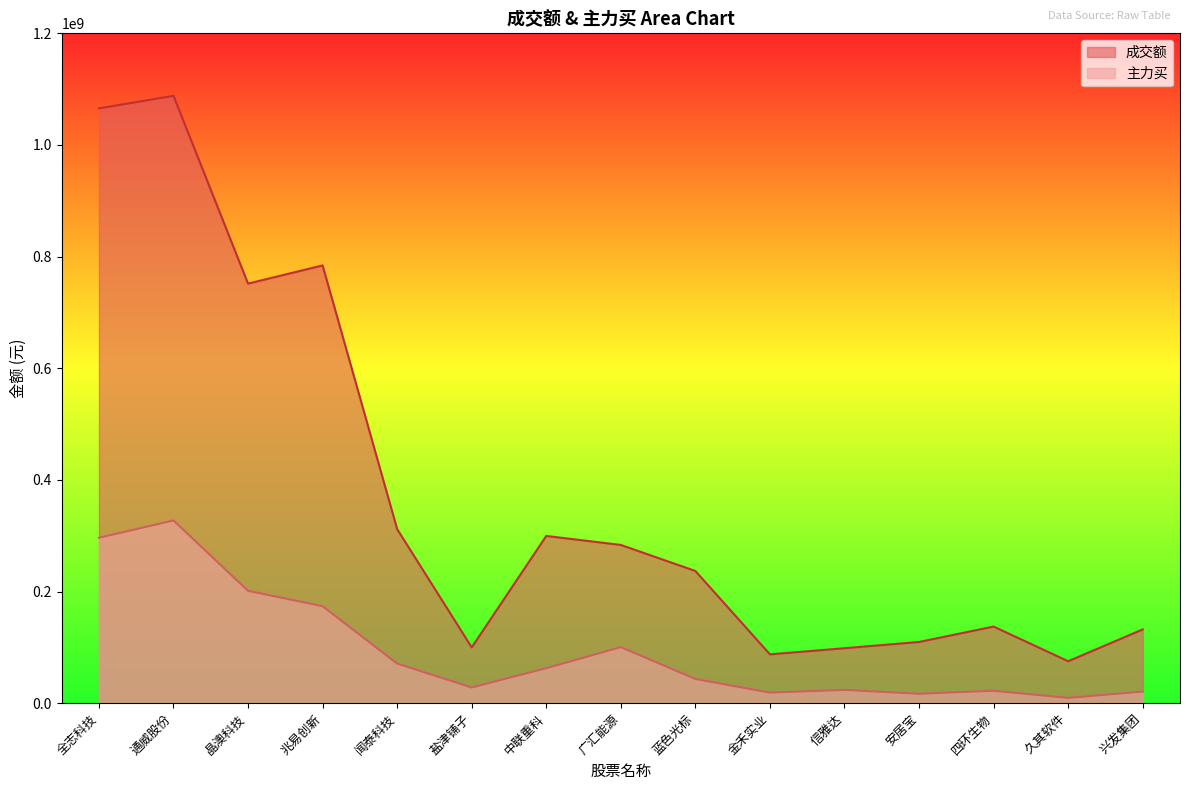

Reading left to right, list all the values displayed in this chart.

成交额: 1065566335	1088039659	751623620	784248139	311798712	99899629	299568574	283454878	236788314	87422421	98461130	109637198	137261515	75124562	132110706
主力买: 296335869	327314343	201260174	173696173	70931784	28025851	62642776	100355080	43355332	18896972	23776663	16799979	22220215	9427707	20750076